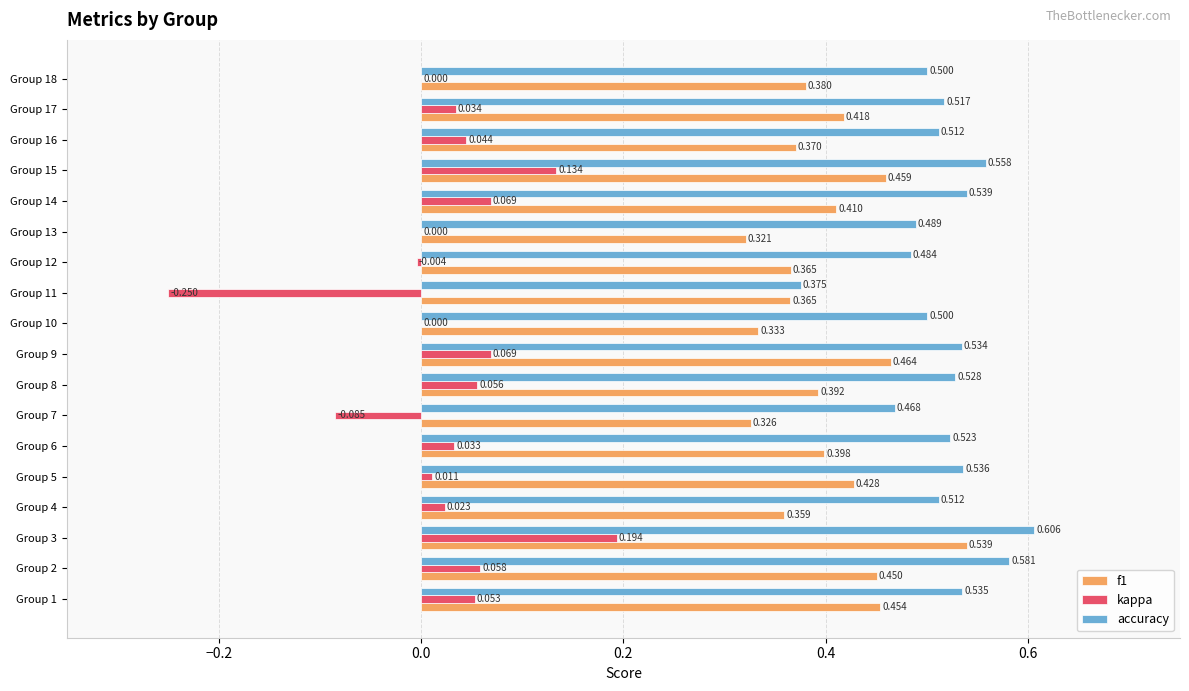

Which series has the largest total across all categories?

accuracy